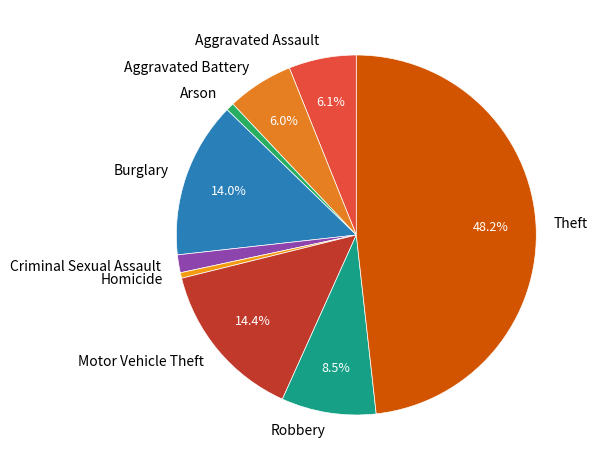

What percentage do Robbery and Burglary together represent?

22.5%